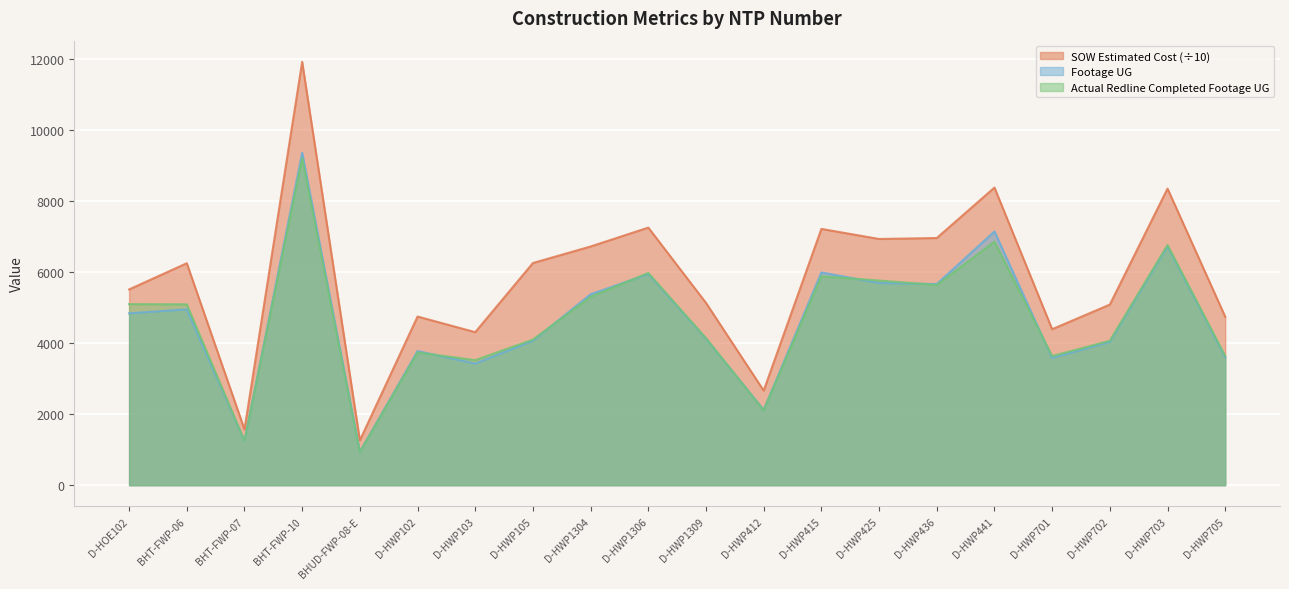

The value of SOW Estimated Cost at BHT-FWP-07 is 1569.0. True or false?

True